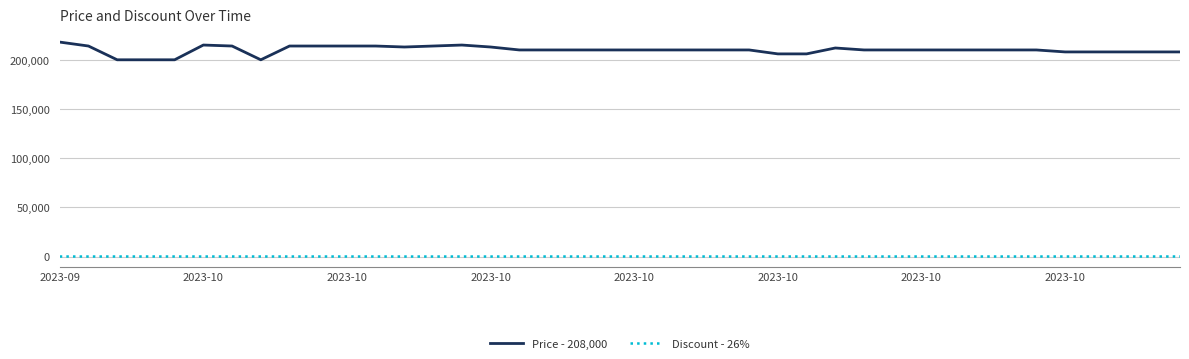

Count the number of categories in the chart.

40